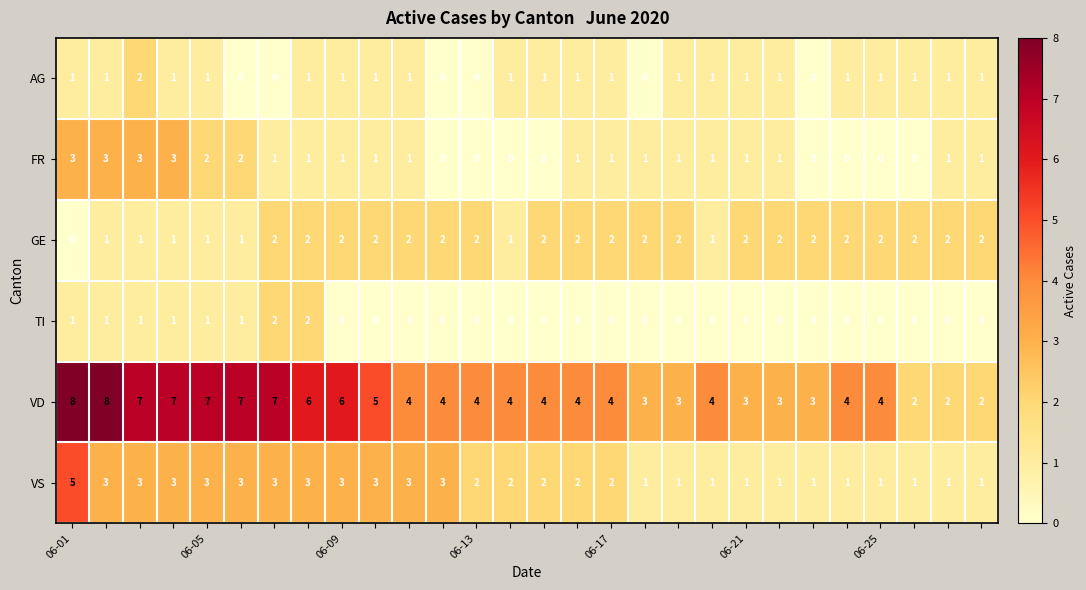

What is the average value of the VD series?

5